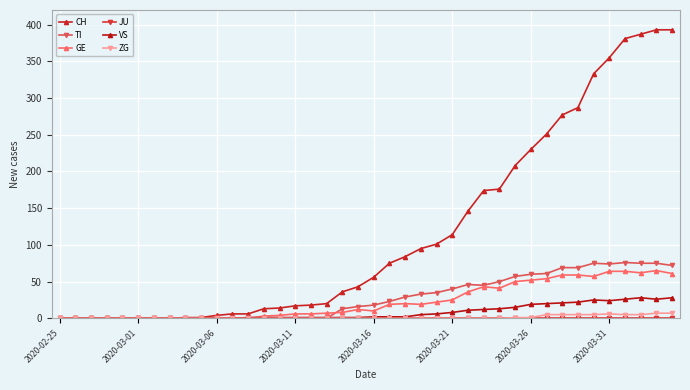

At which category does GE reach its first local peak?

19